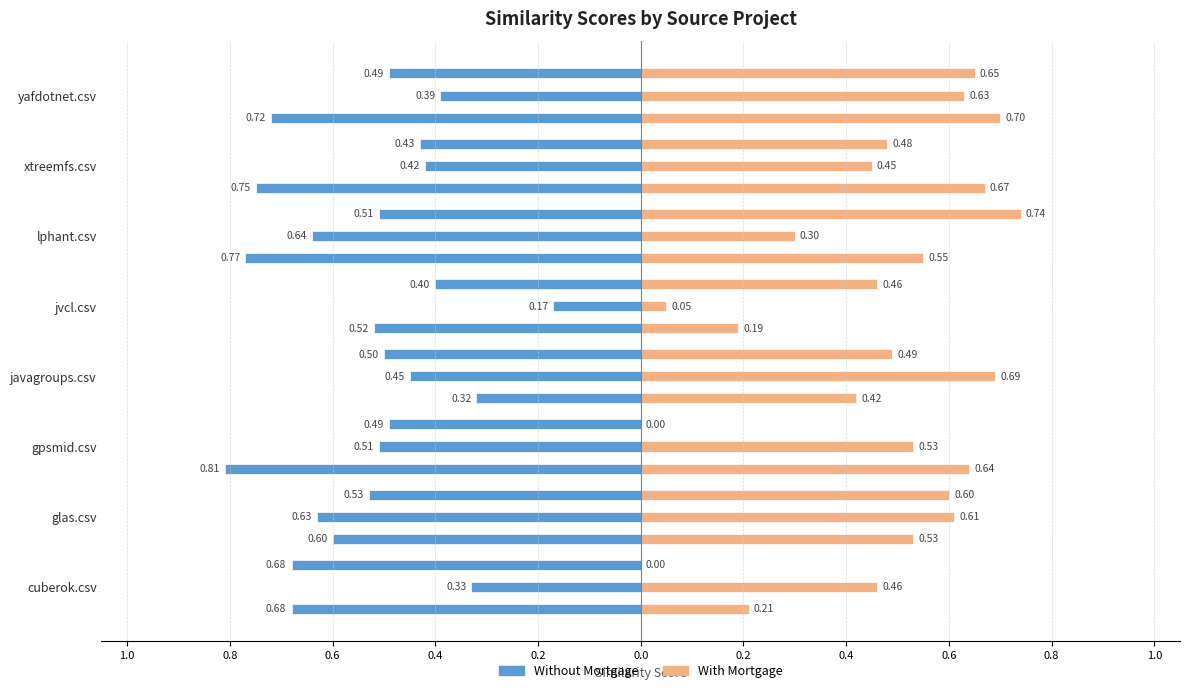

What is the difference between the highest and lowest values at lphant.csv?

1.3